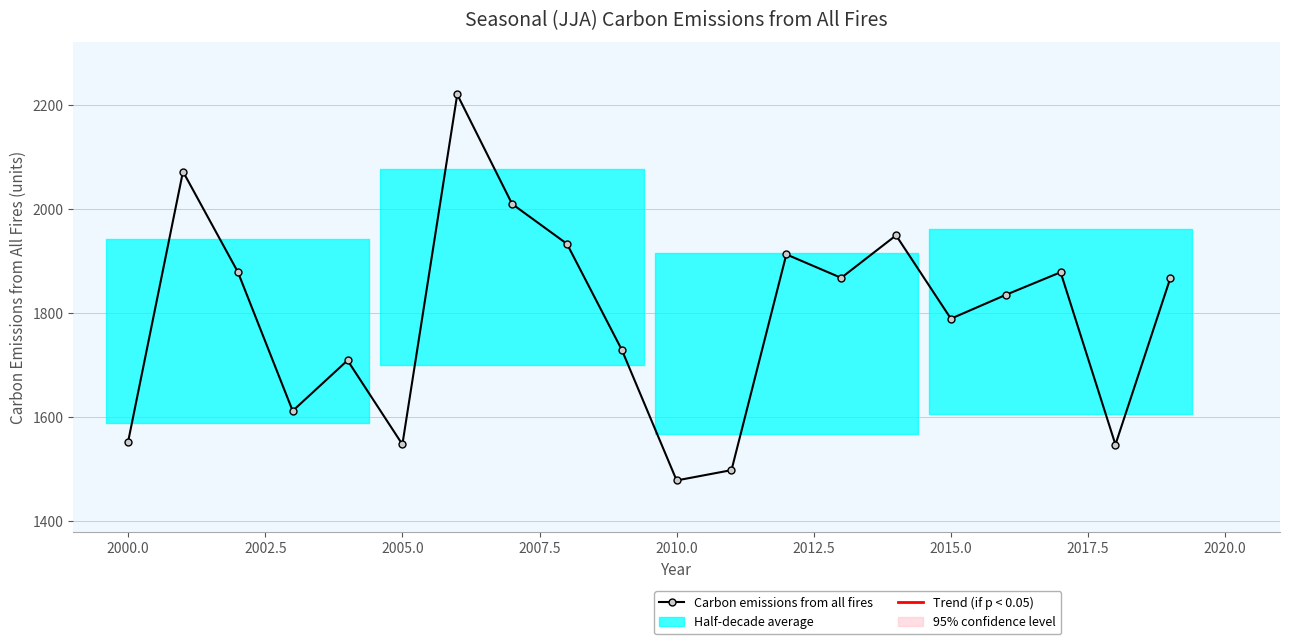

What is the sum of all values?

35888.5